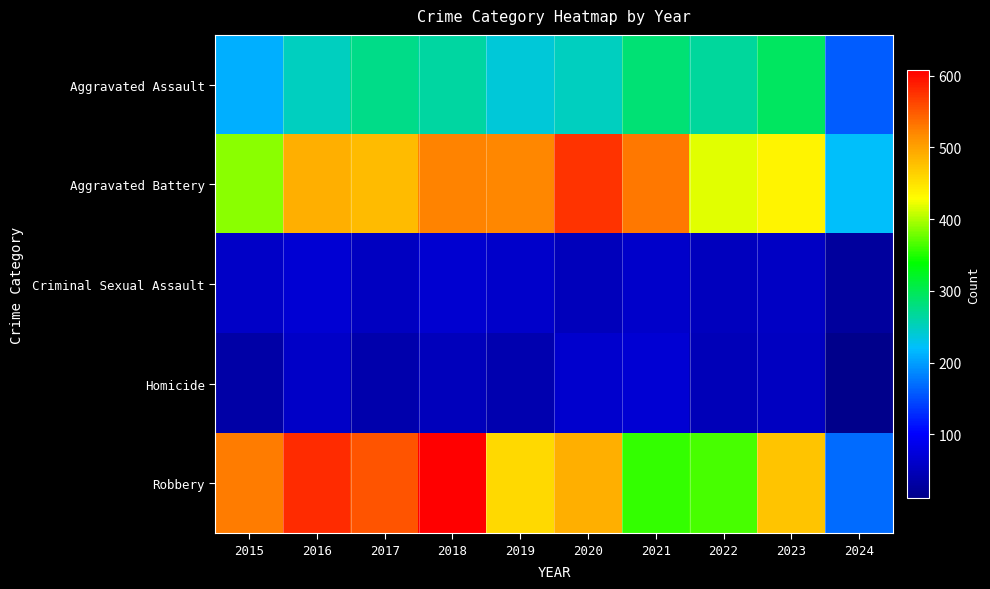

Which series has the widest spread of values?

Robbery